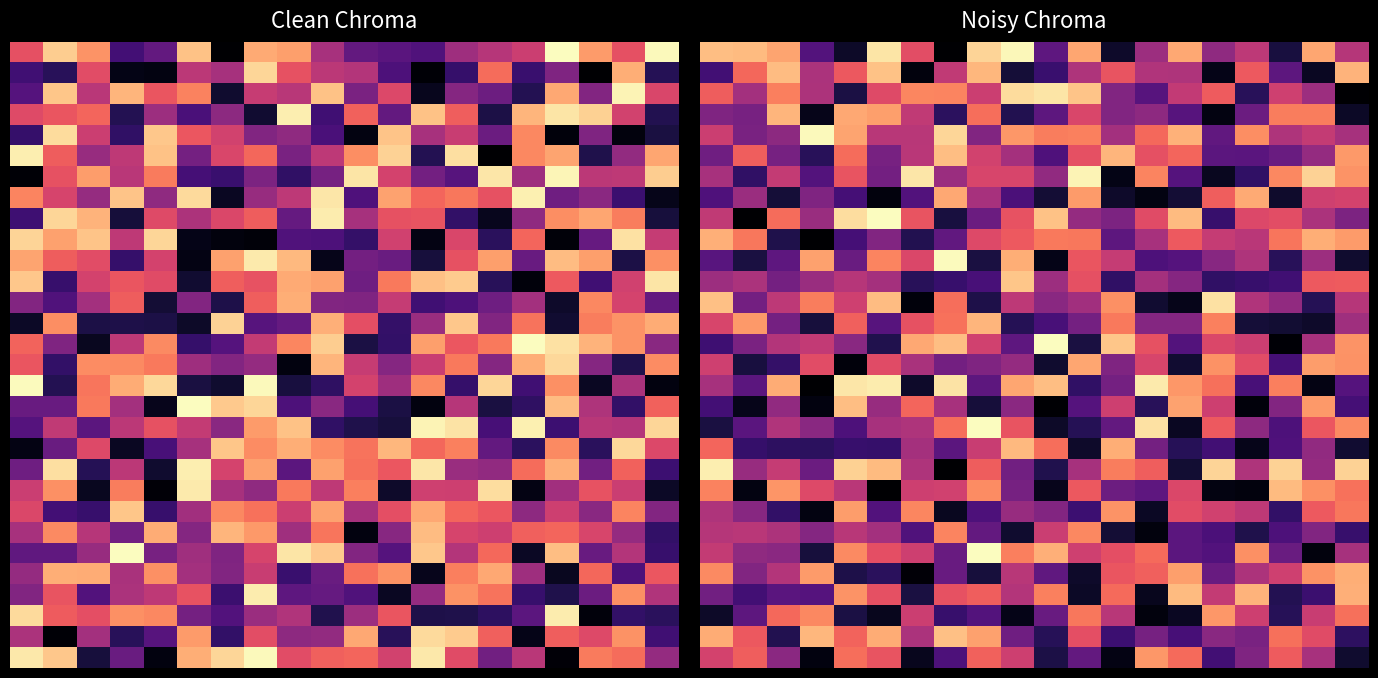

Between 7 and 10, which is larger?

10